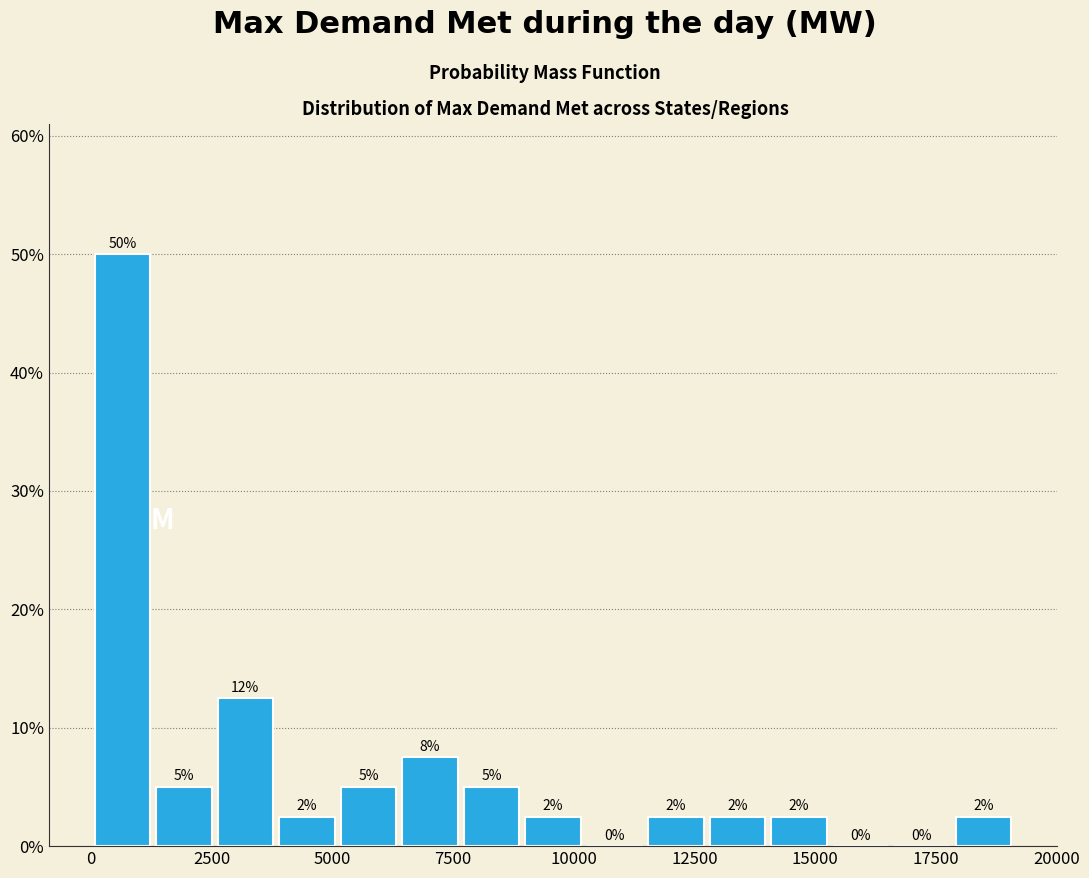

Around what value on the x-axis is the tallest bar? Give the approximate position of its centre, as read against the axis.

500